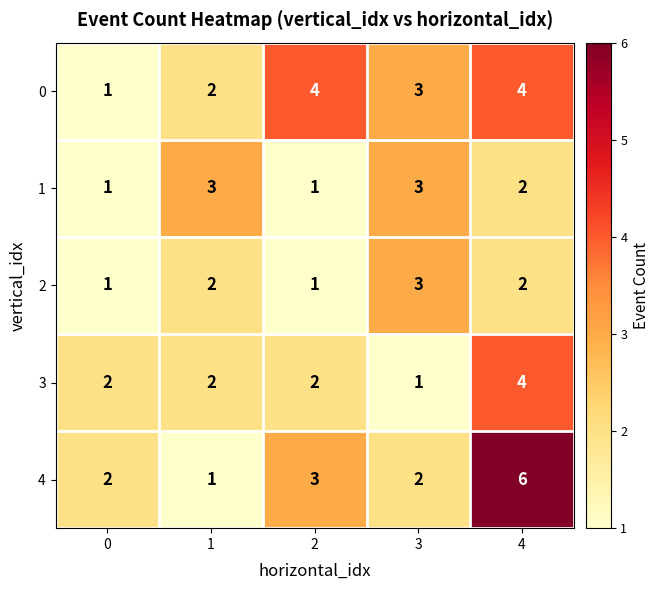

Reading right to left, what are all the values shown in this chart?

0: 4	3	4	2	1
1: 2	3	1	3	1
2: 2	3	1	2	1
3: 4	1	2	2	2
4: 6	2	3	1	2